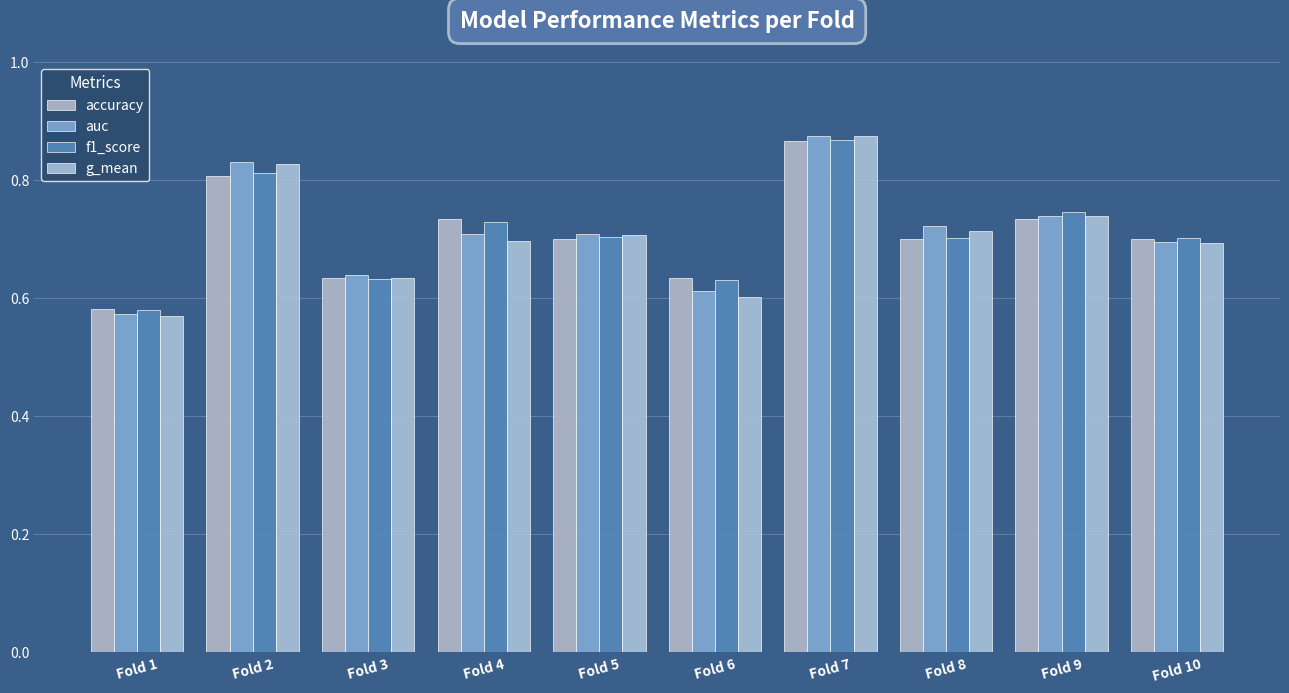

What are all the series names shown in the legend?

accuracy, auc, f1_score, g_mean